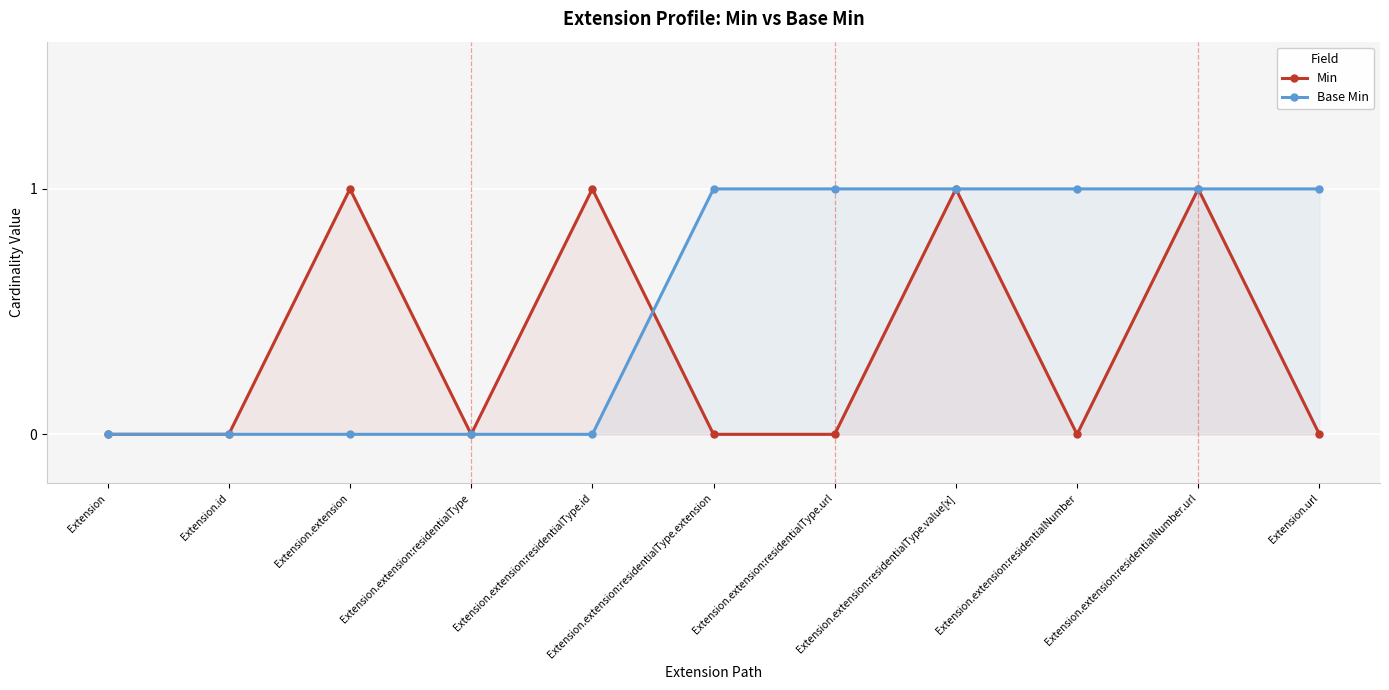

Which category has the lowest value in the Base Min series?

Extension